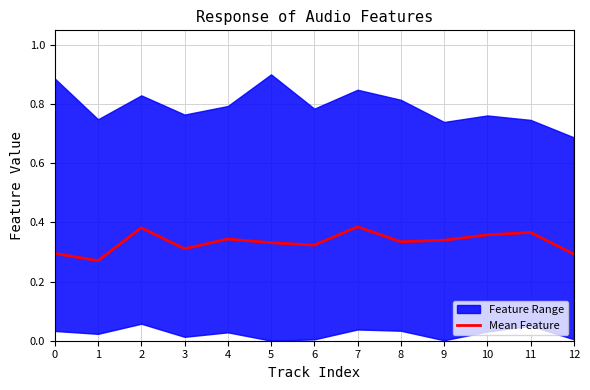

What is the value of the 5th point from the left?

0.3